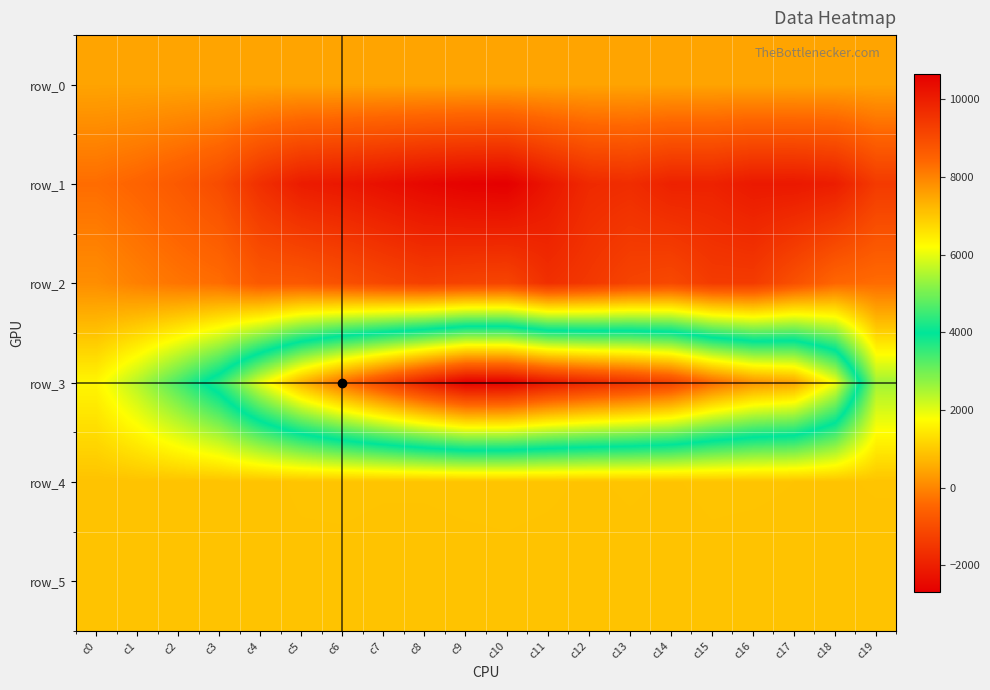

At which category does the chart reach its minimum across all series?

c10